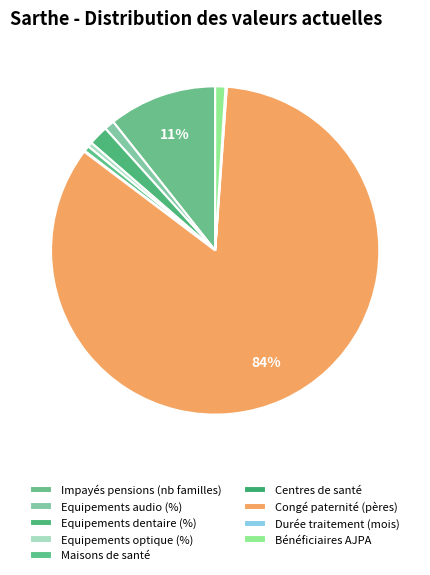

Rank the categories by value from lowest to highest.

Centres de santé, Durée traitement (mois), Equipements optique (%), Maisons de santé, Bénéficiaires AJPA, Equipements audio (%), Equipements dentaire (%), Impayés pensions (nb familles), Congé paternité (pères)